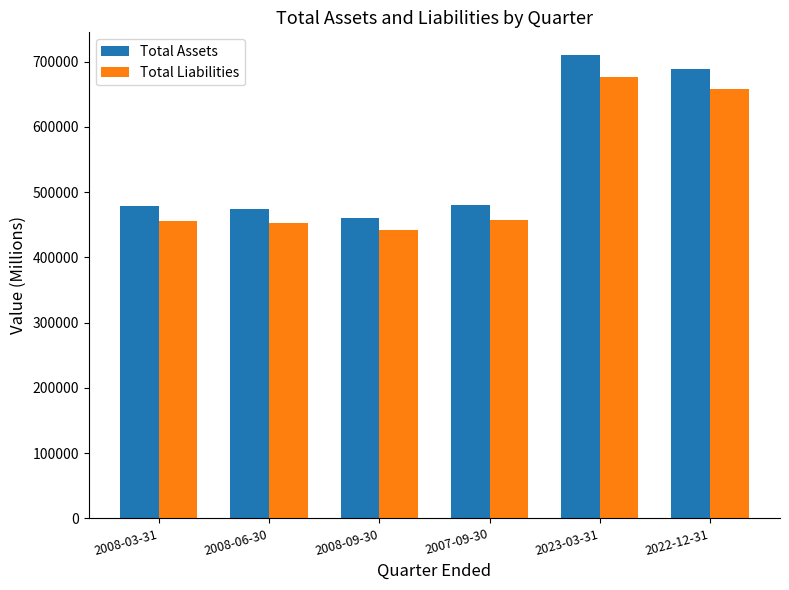

The value of Total Liabilities at 2022-12-31 is 657481. True or false?

True